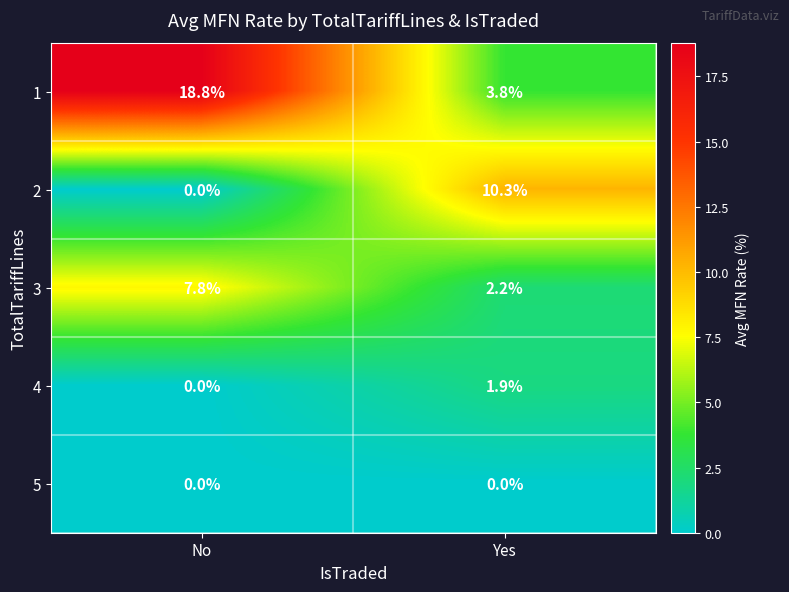

Which series has the widest spread of values?

1